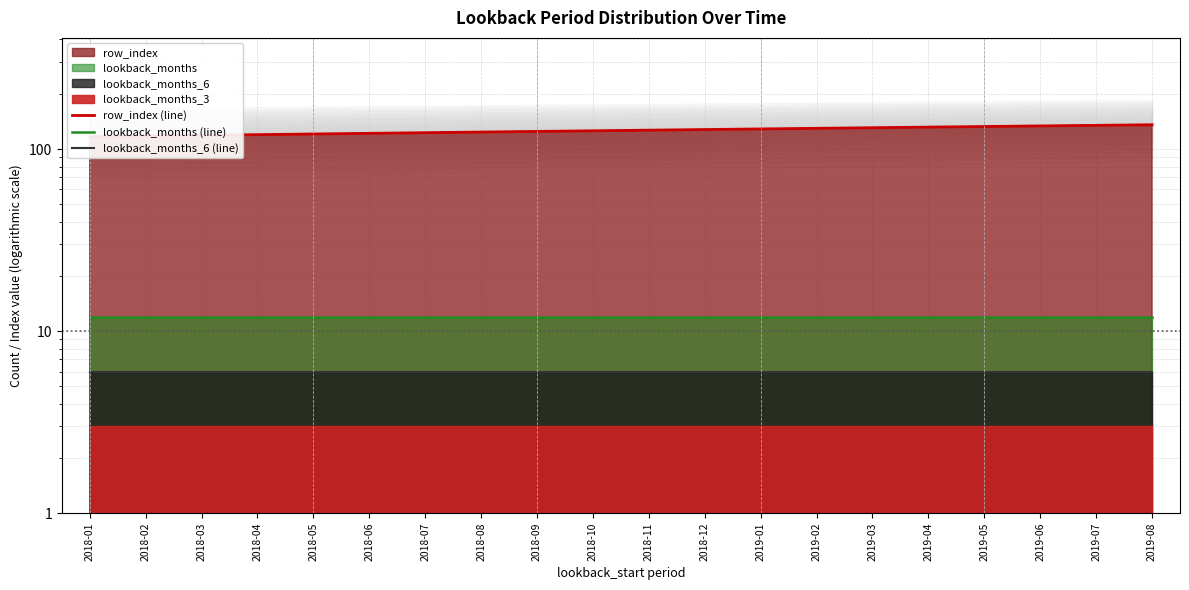

Reading left to right, transcribe all the data shown in this chart.

row_index (line): 2018-01=117	2018-02=118	2018-03=119	2018-04=120	2018-05=121	2018-06=122	2018-07=123	2018-08=124	2018-09=125	2018-10=126	2018-11=127	2018-12=128	2019-01=129	2019-02=130	2019-03=131	2019-04=132	2019-05=133	2019-06=134	2019-07=135	2019-08=136
lookback_months (line): 2018-01=12	2018-02=12	2018-03=12	2018-04=12	2018-05=12	2018-06=12	2018-07=12	2018-08=12	2018-09=12	2018-10=12	2018-11=12	2018-12=12	2019-01=12	2019-02=12	2019-03=12	2019-04=12	2019-05=12	2019-06=12	2019-07=12	2019-08=12
lookback_months_6 (line): 2018-01=6	2018-02=6	2018-03=6	2018-04=6	2018-05=6	2018-06=6	2018-07=6	2018-08=6	2018-09=6	2018-10=6	2018-11=6	2018-12=6	2019-01=6	2019-02=6	2019-03=6	2019-04=6	2019-05=6	2019-06=6	2019-07=6	2019-08=6